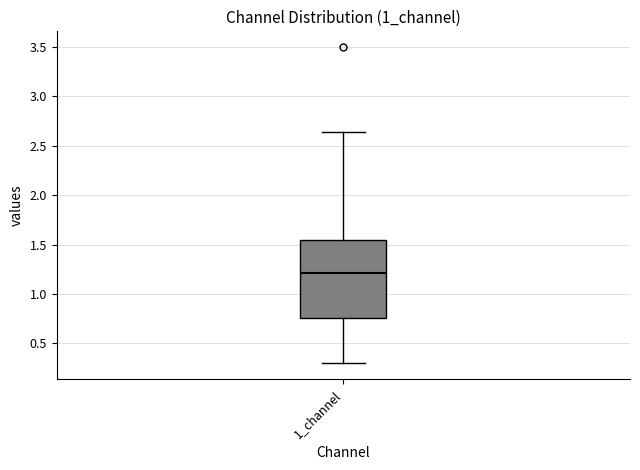

Where does the lower whisker of the box for 1_channel end on the y-axis? The values are not printed on the chart, so give them approximately, as read against the axis.

0.30